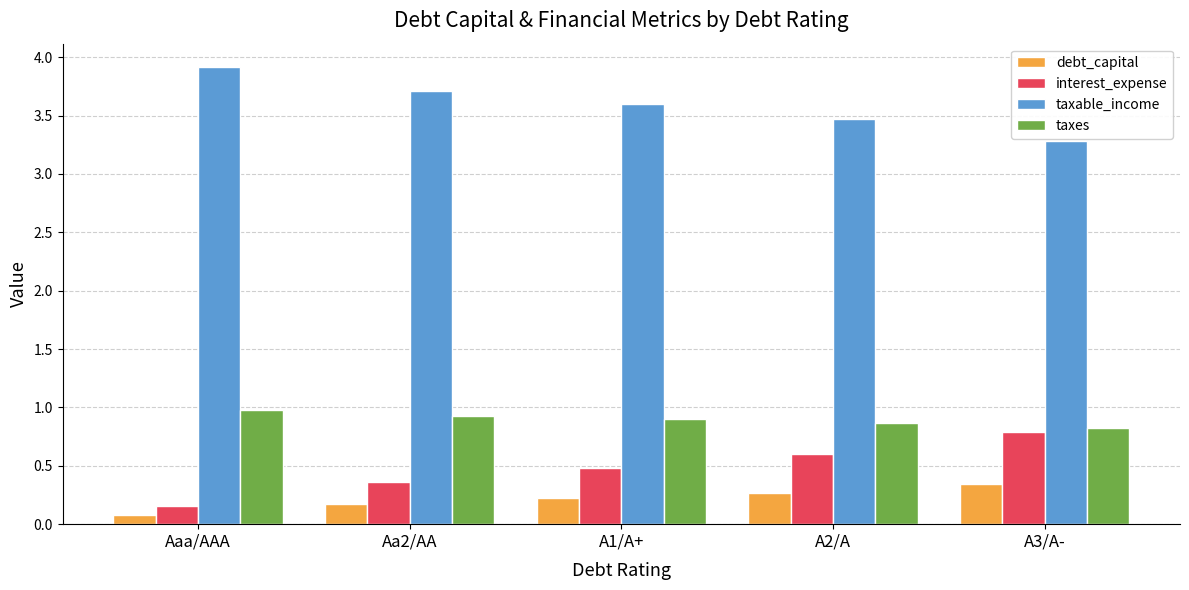

Rank the series by their maximum value, from highest to lowest.

taxable_income, taxes, interest_expense, debt_capital